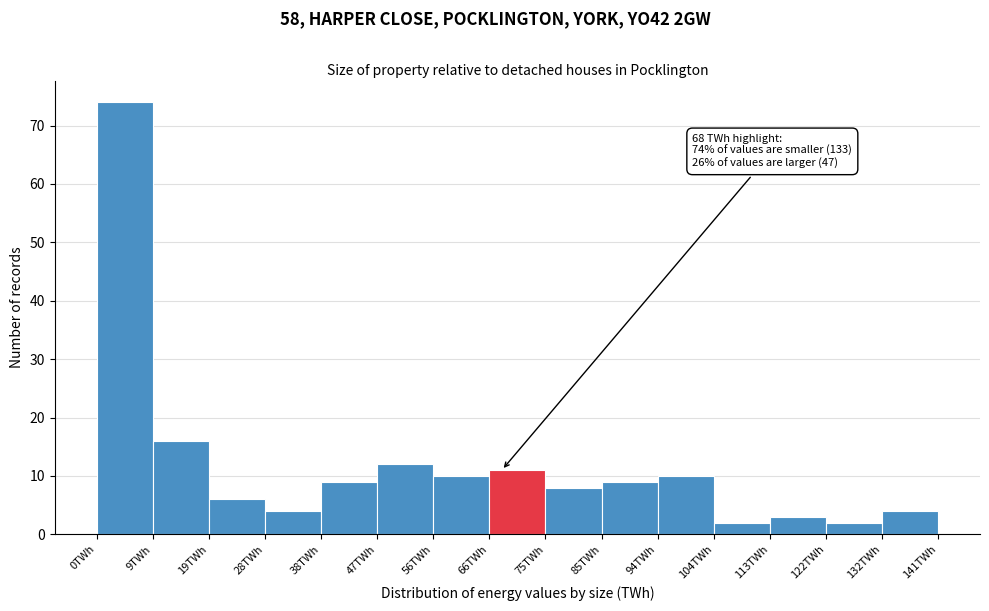

Over which range of the x-axis is the bar tallest?

0 to 9